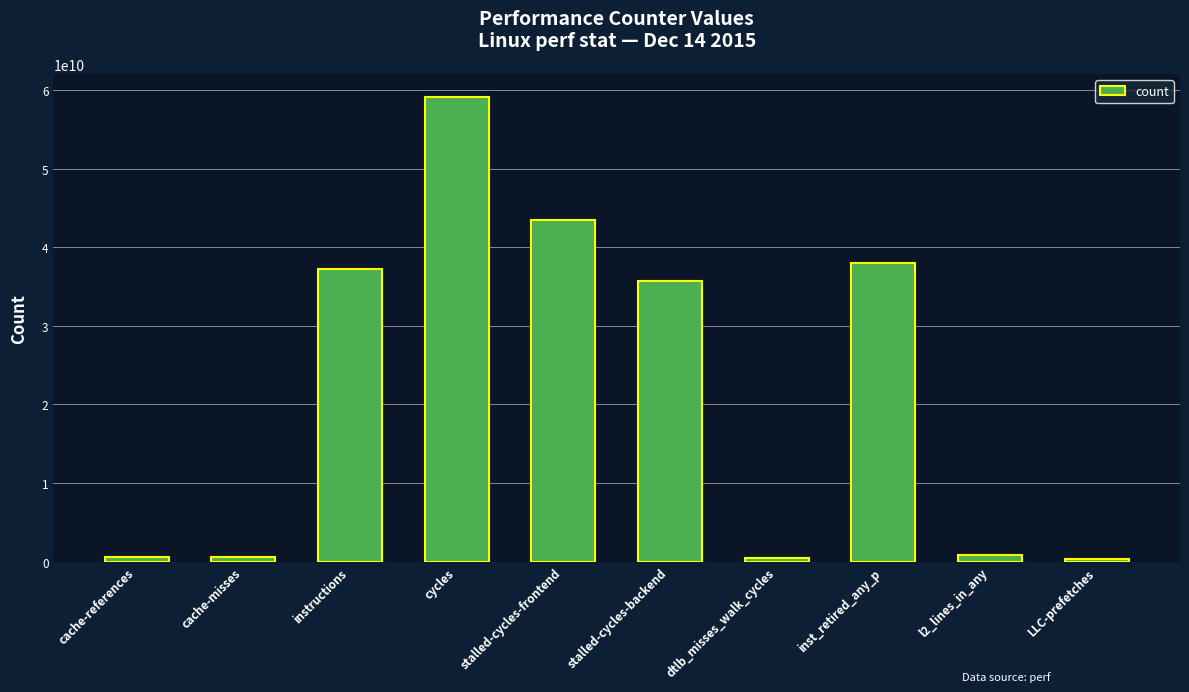

What is the change in value from instructions to stalled-cycles-frontend?

+6269657313